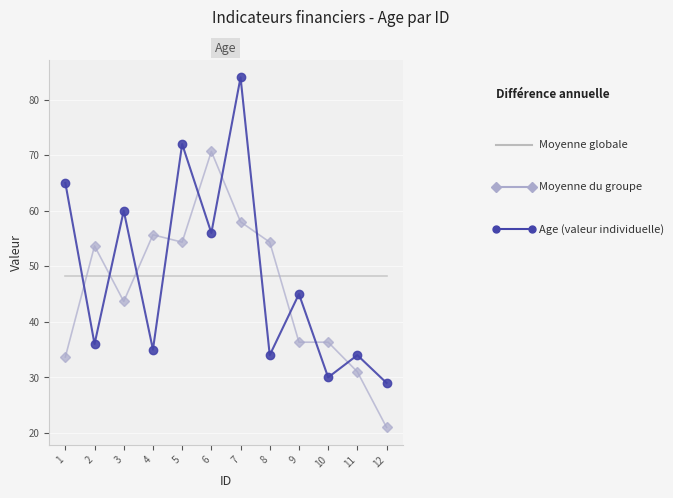

What is the greatest value displayed?

84.0